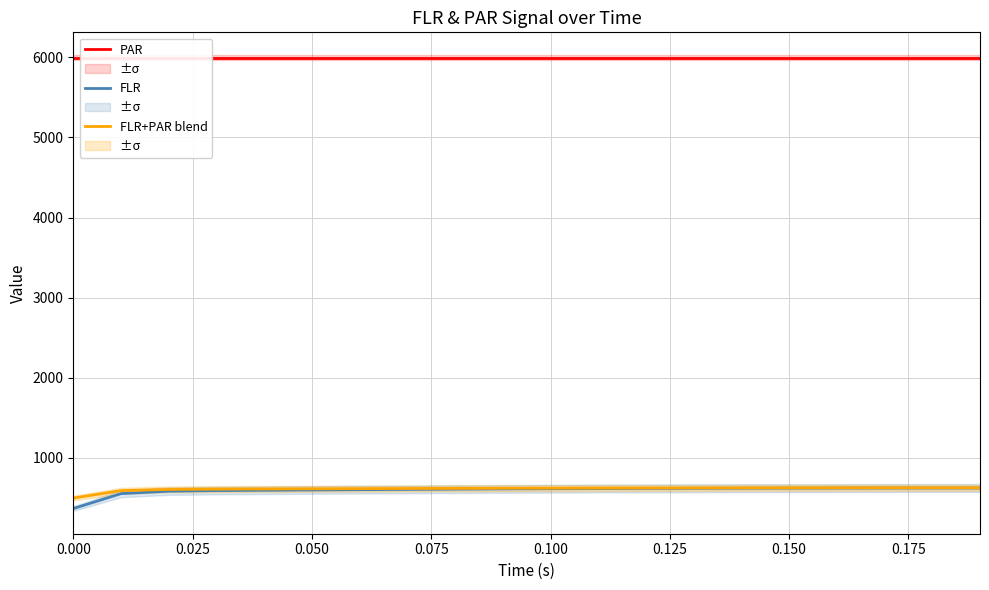

What is the minimum value for FLR?

368.4